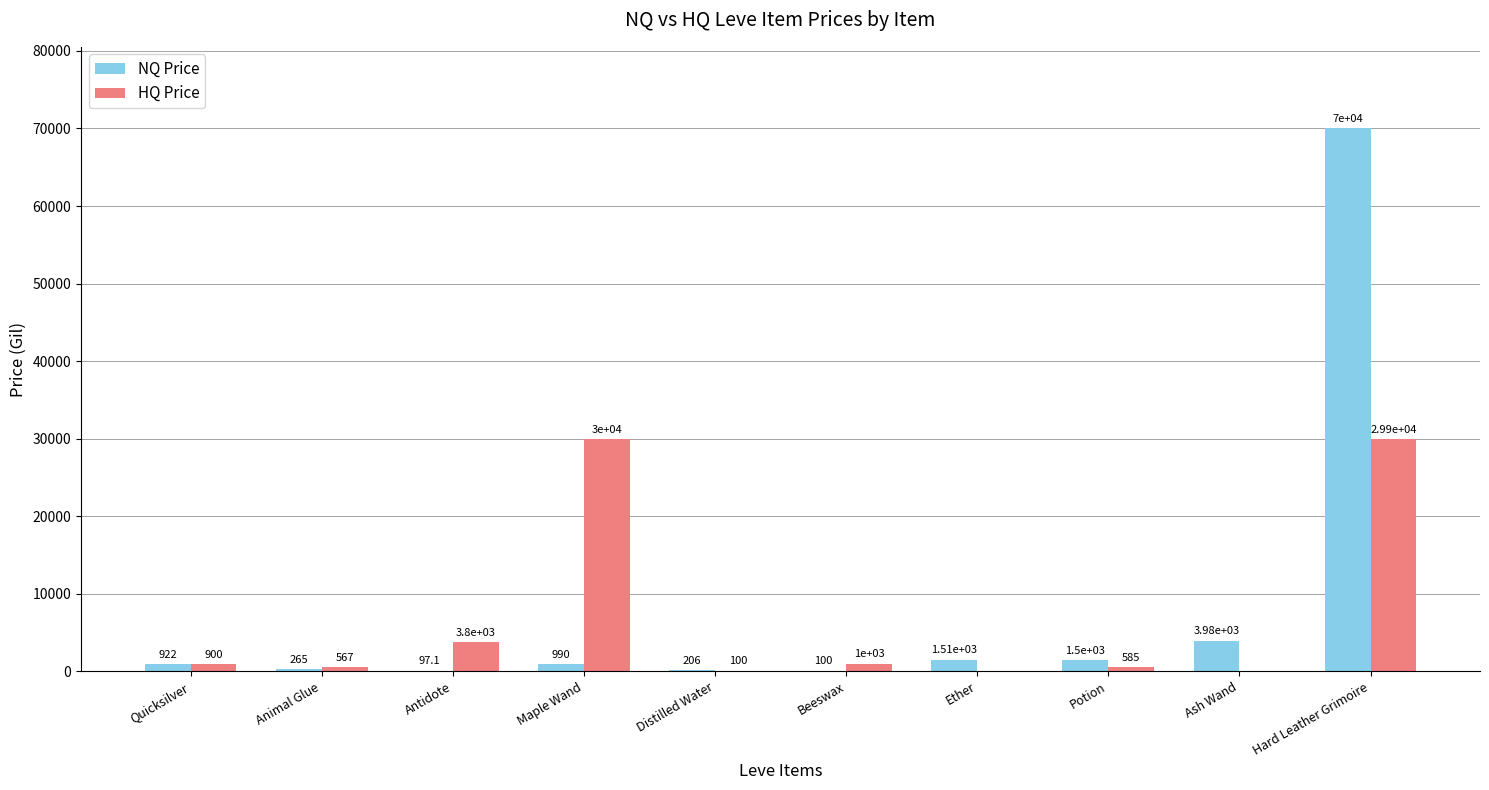

At which label is HQ Price closest to 15000?

Antidote